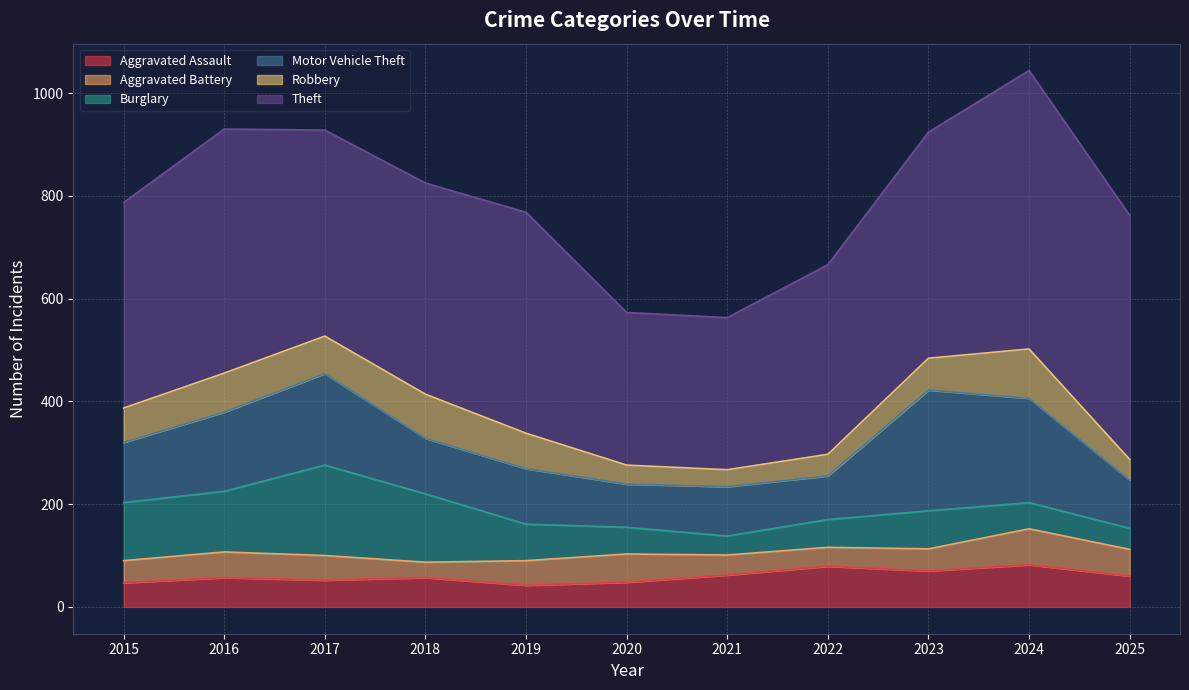

What is the value of the Aggravated Assault point at the 6th from the left?

48